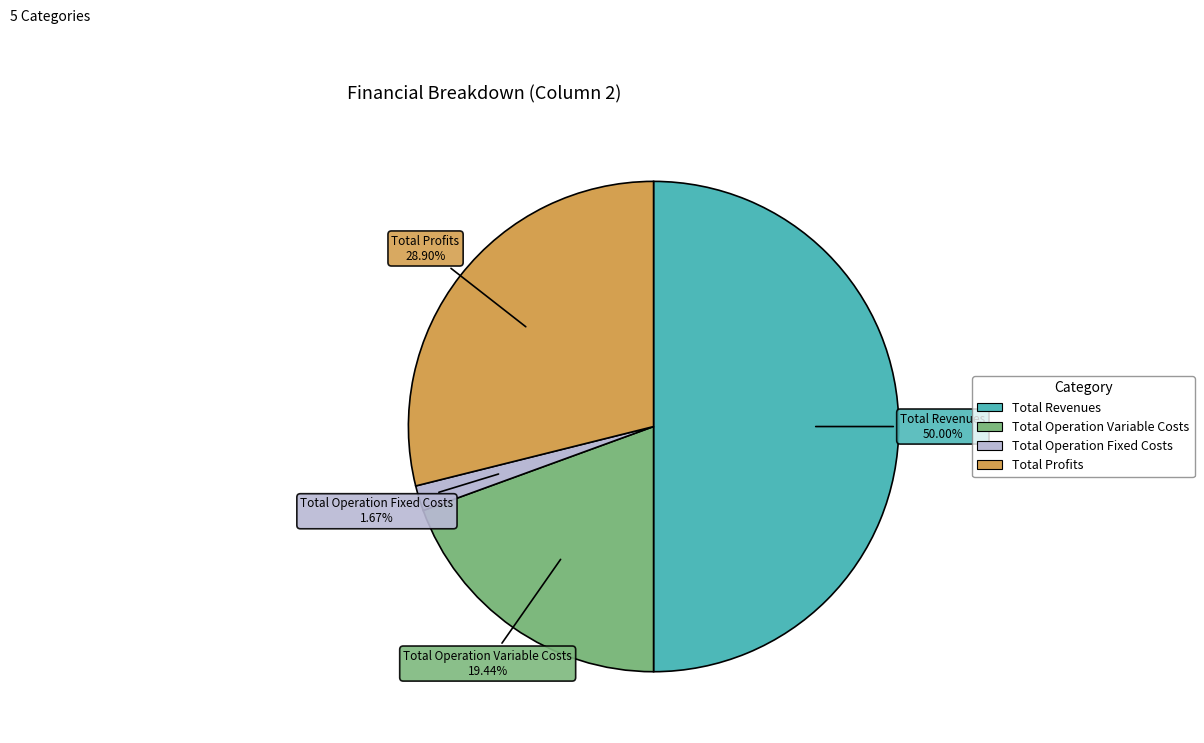

What is the total percentage of Total Operation Variable Costs and Total Revenues?

69.4%